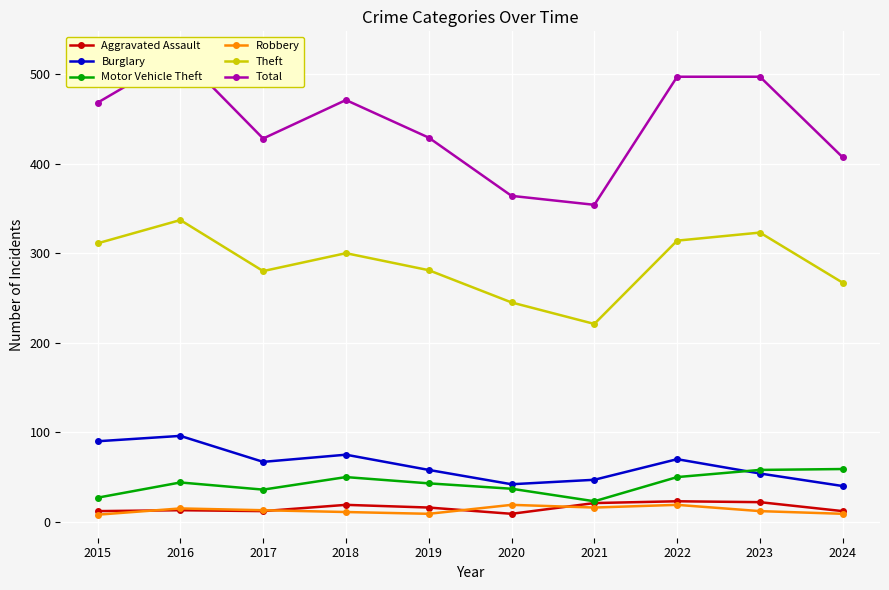

What is the sum of all Aggravated Assault values?

159